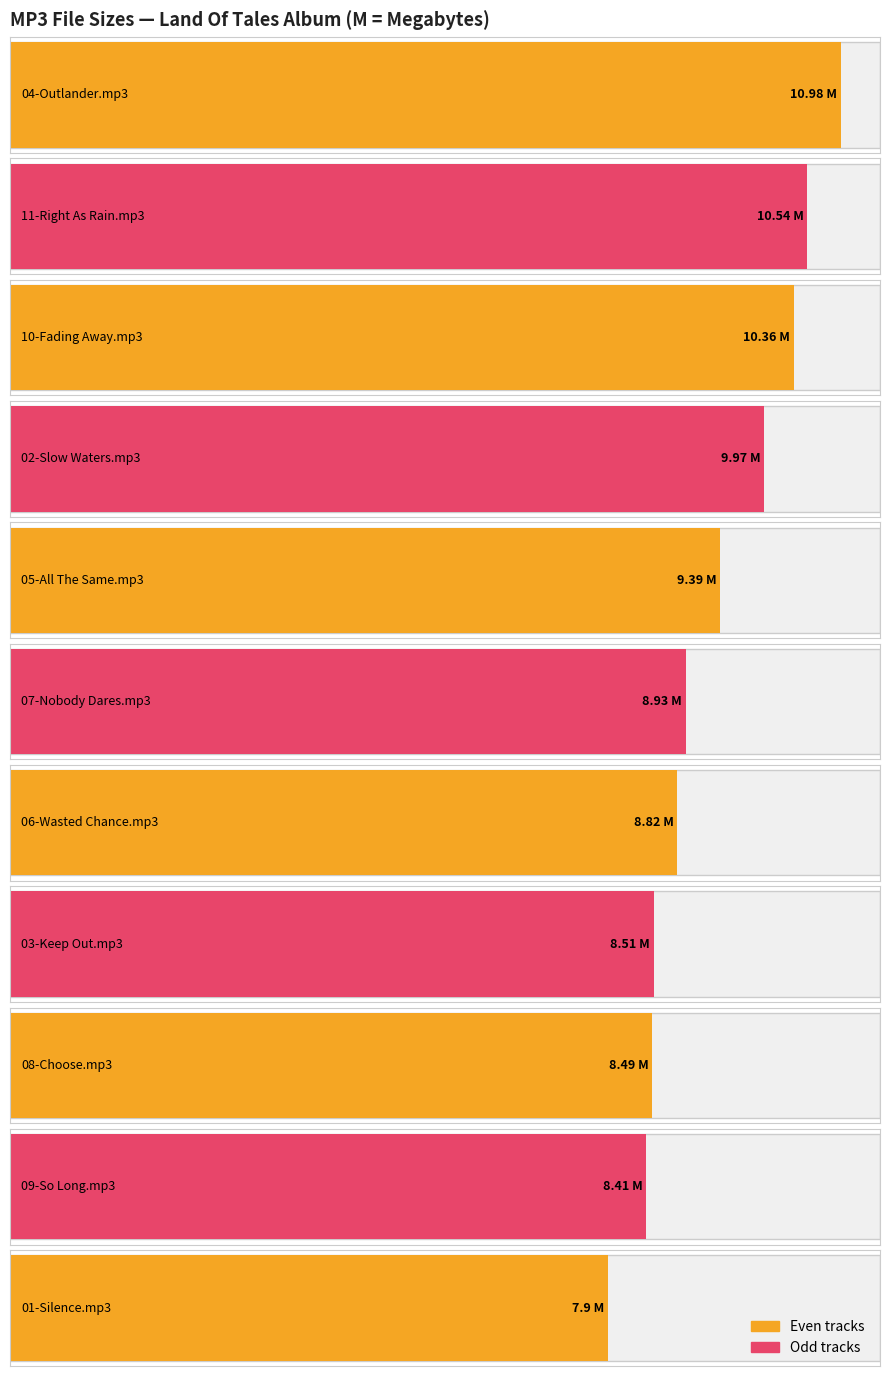

Count the number of values greater than 8.

10